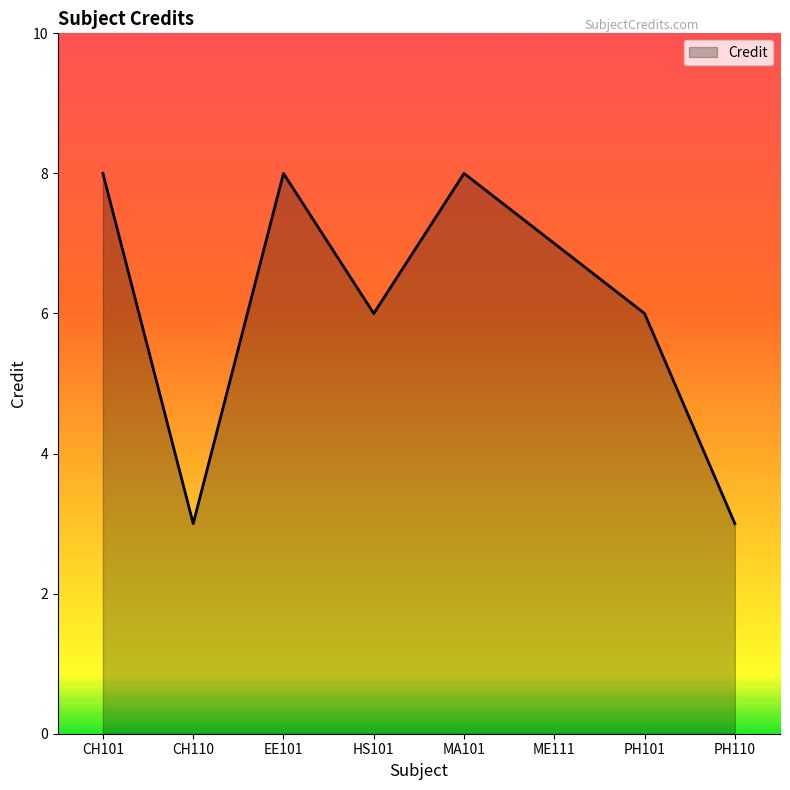

Is it true that the value at CH110 is 3?

True